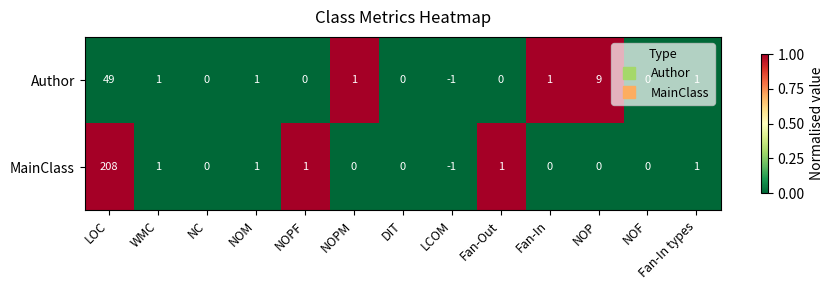

Is it true that MainClass equals -84 at NOF?

False